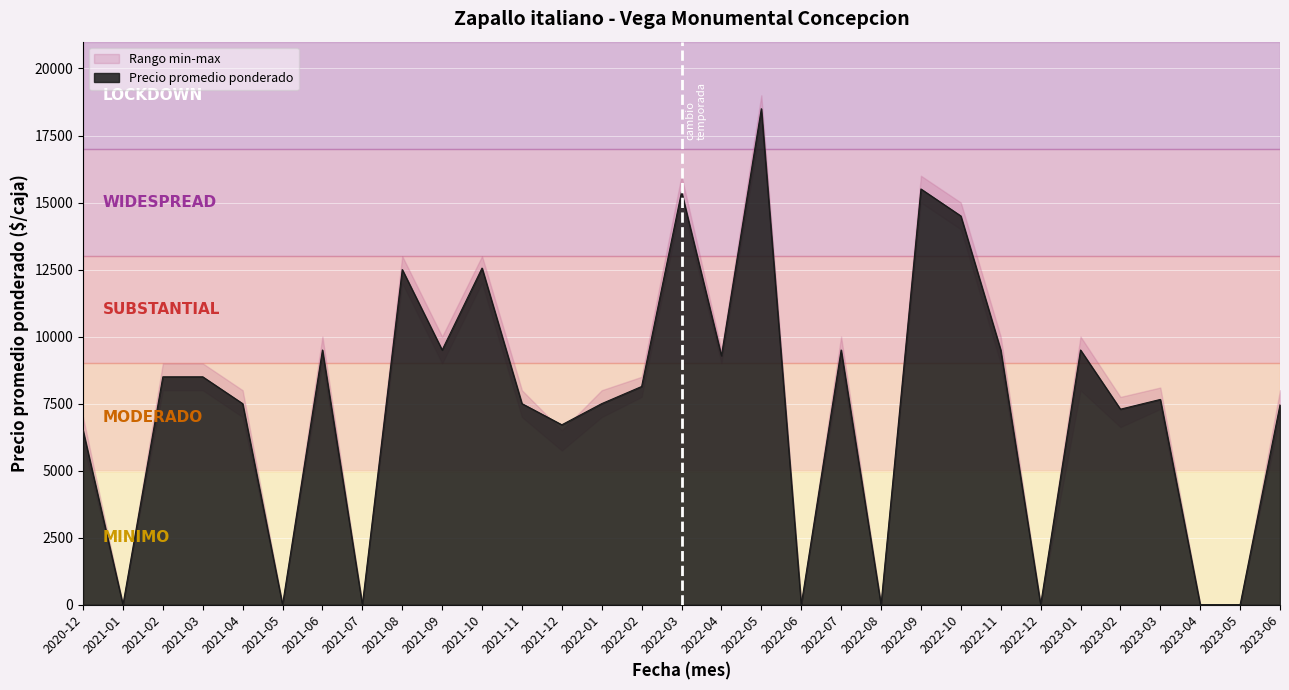

Which category has the highest value in the Precio promedio ponderado series?

2022-05